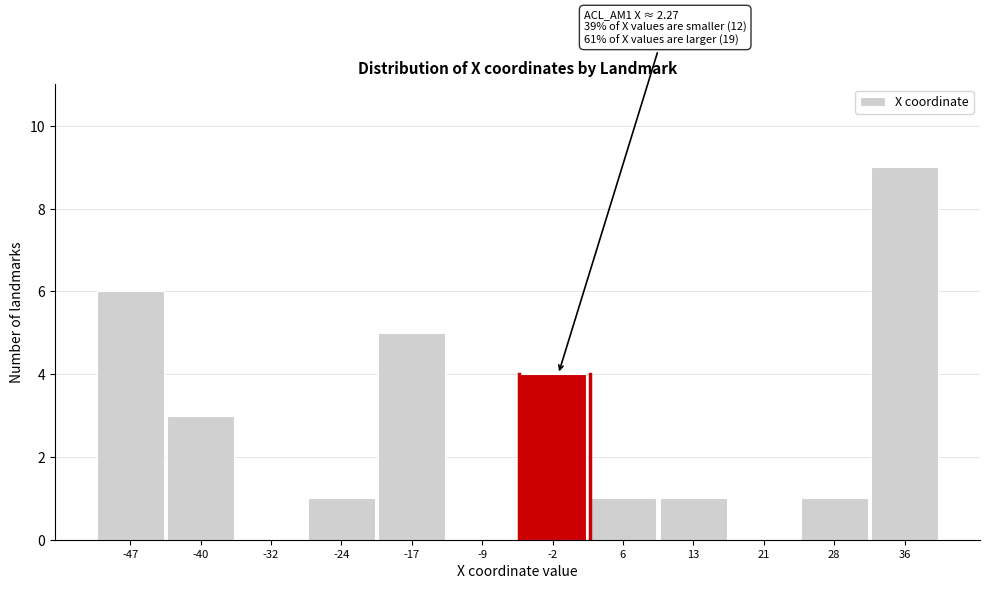

Reading right to left, list all the values displayed in this chart.

36=9	28=1	21=0	13=1	6=1	-2=4	-9=0	-17=5	-24=1	-32=0	-40=3	-47=6